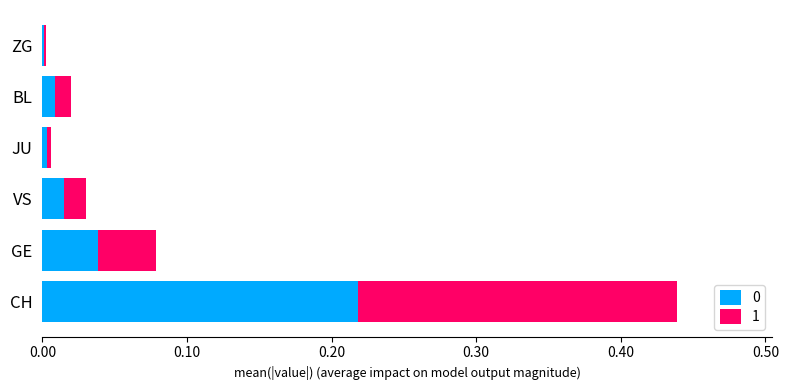

At which category is the sum across all series the highest?

CH